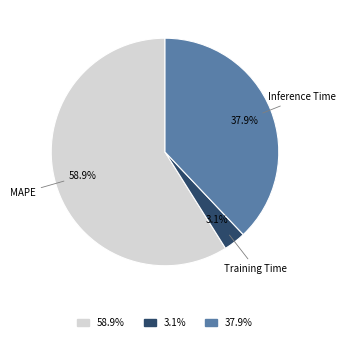

To the nearest percent, what is the difference between the MAPE and Training Time slice percentages?

56%